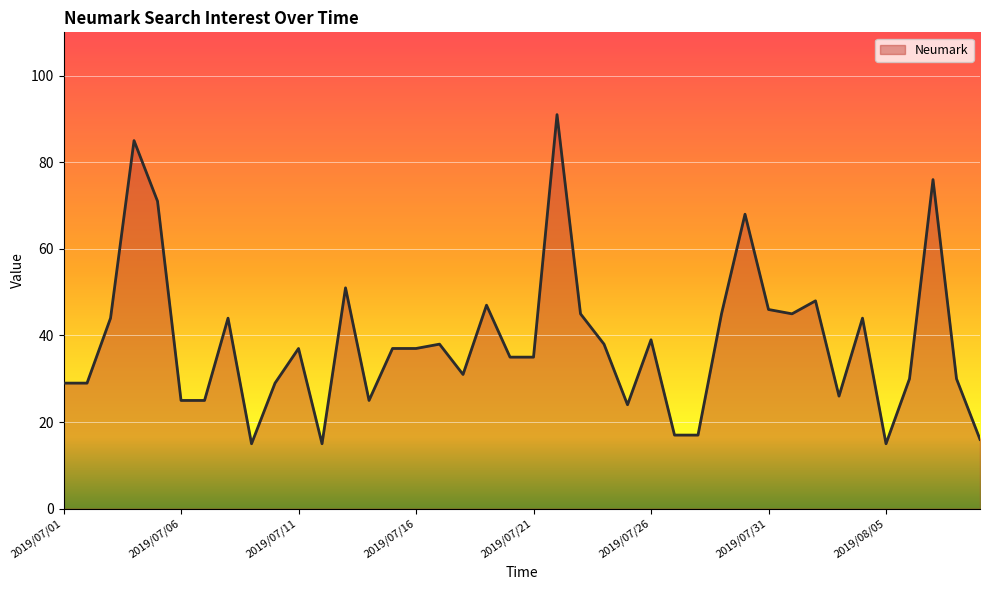

What is the smallest value displayed?

15